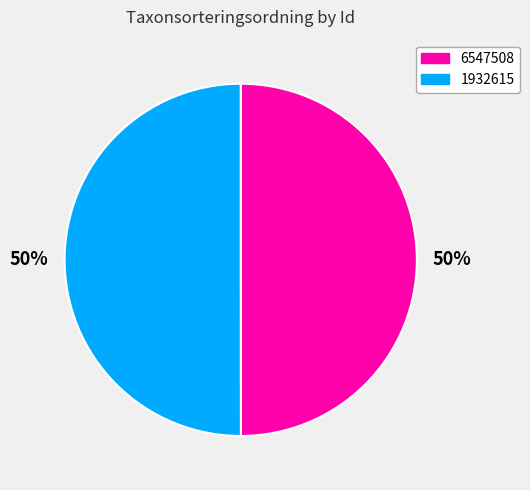

To the nearest percent, what portion does 1932615 represent?

50%